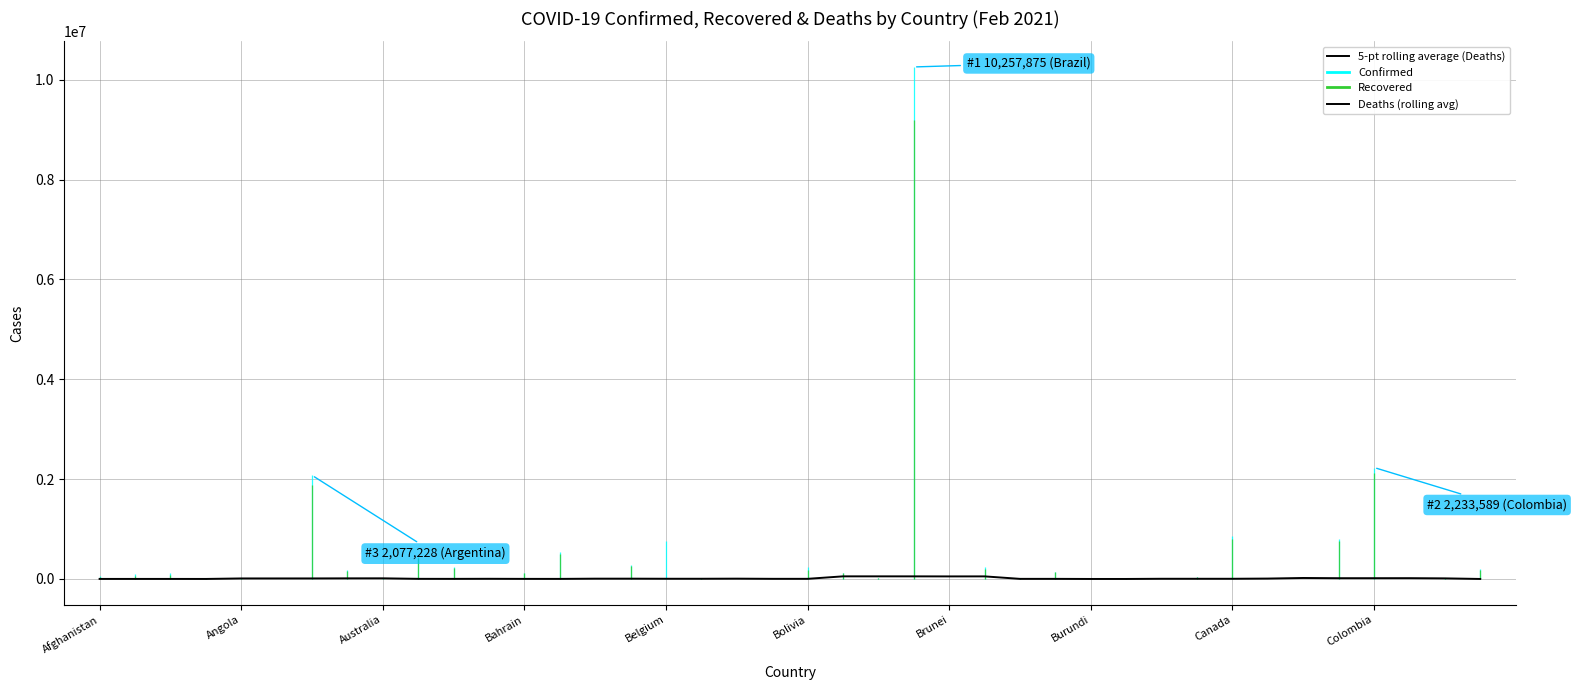

How many values are below 4860?

20